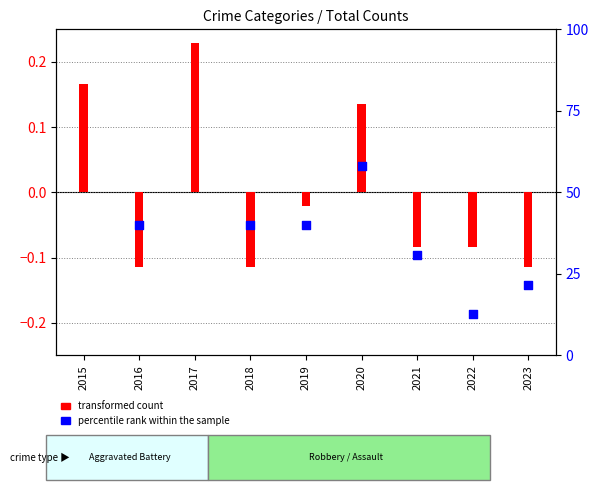

What are all the series names shown in the legend?

transformed count, percentile rank within the sample